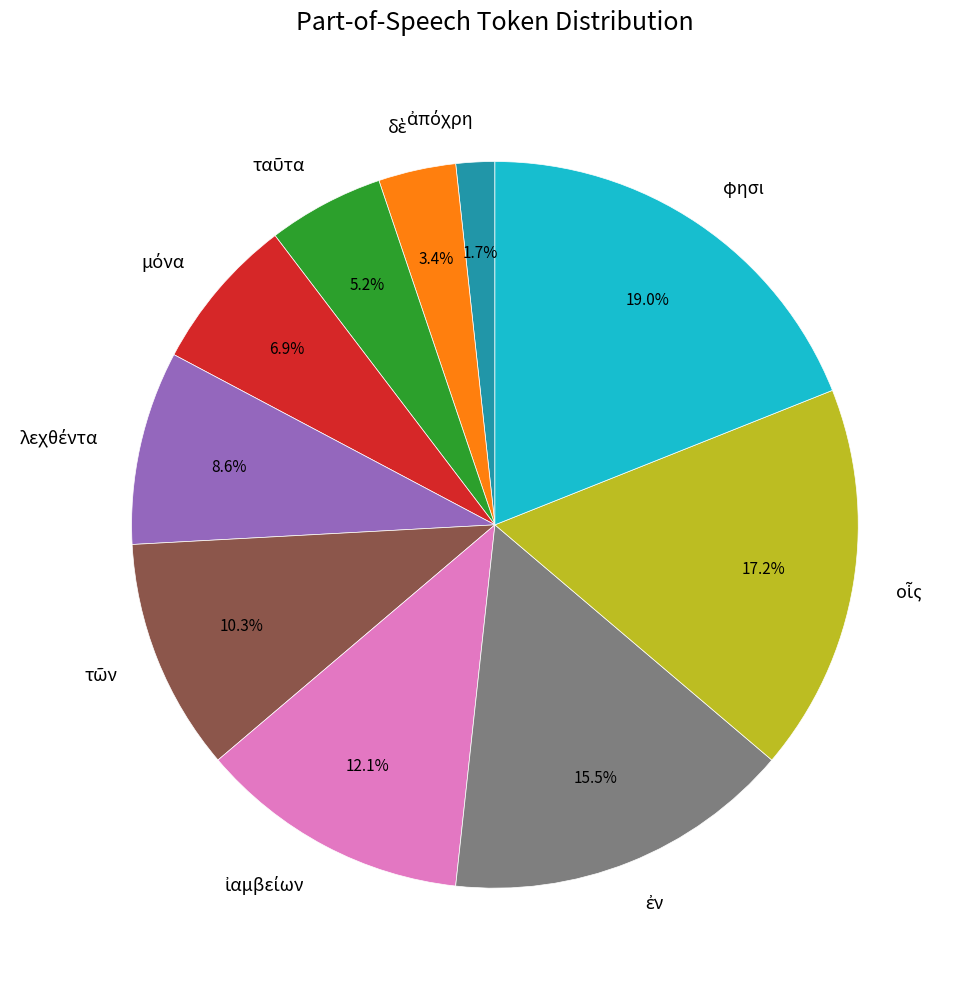

Does φησι account for over 50% of the chart?

No